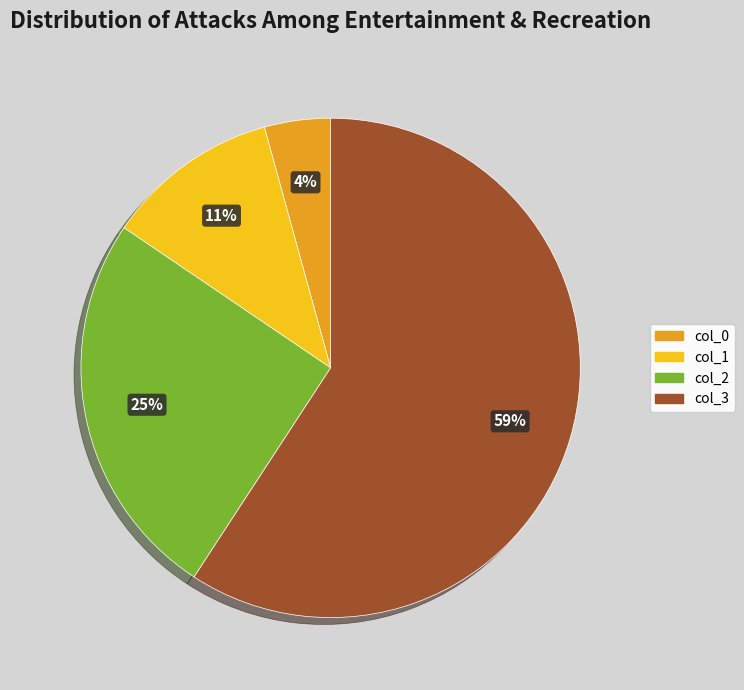

To the nearest percent, what is the average slice percentage?

25%